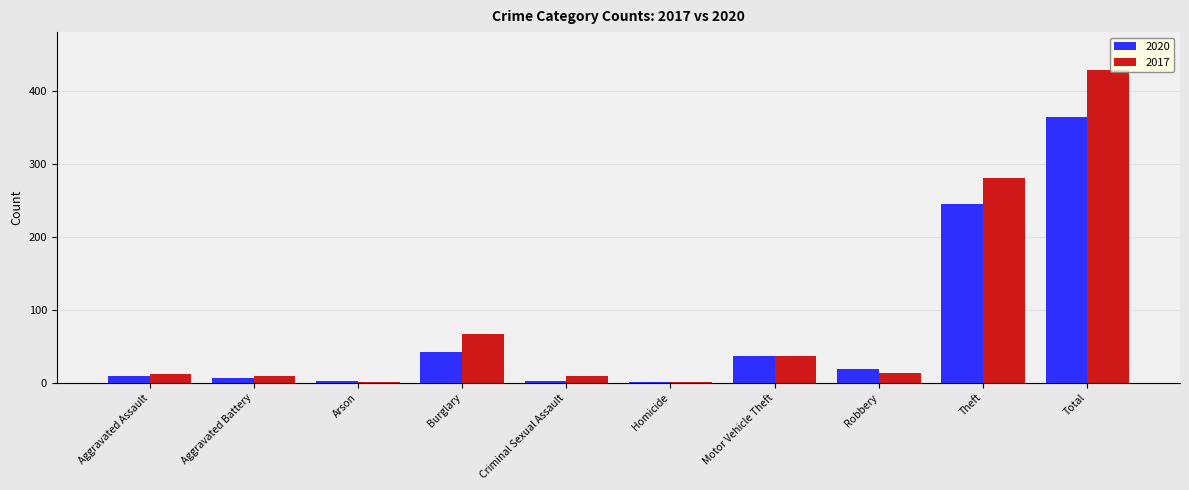

Is the value of 2017 at Arson greater than the value of 2020 at Aggravated Assault?

No